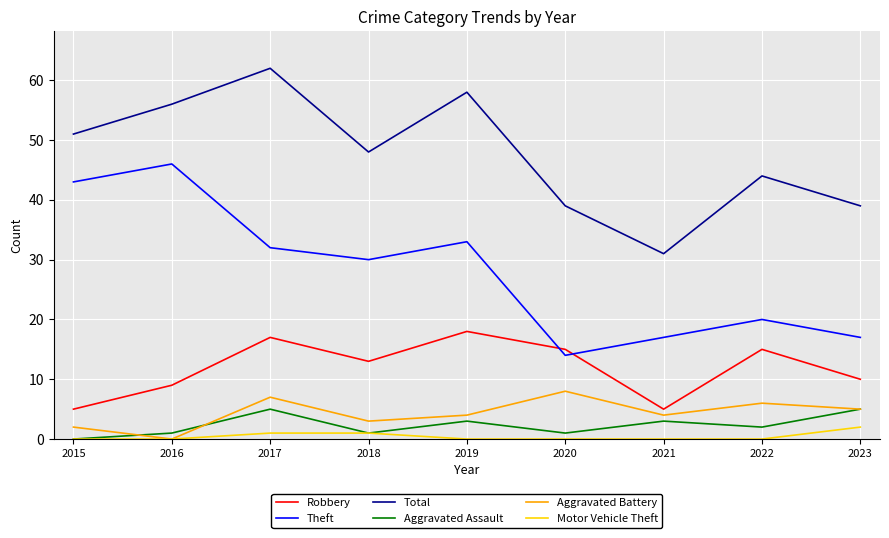

How many series are shown in this chart?

6